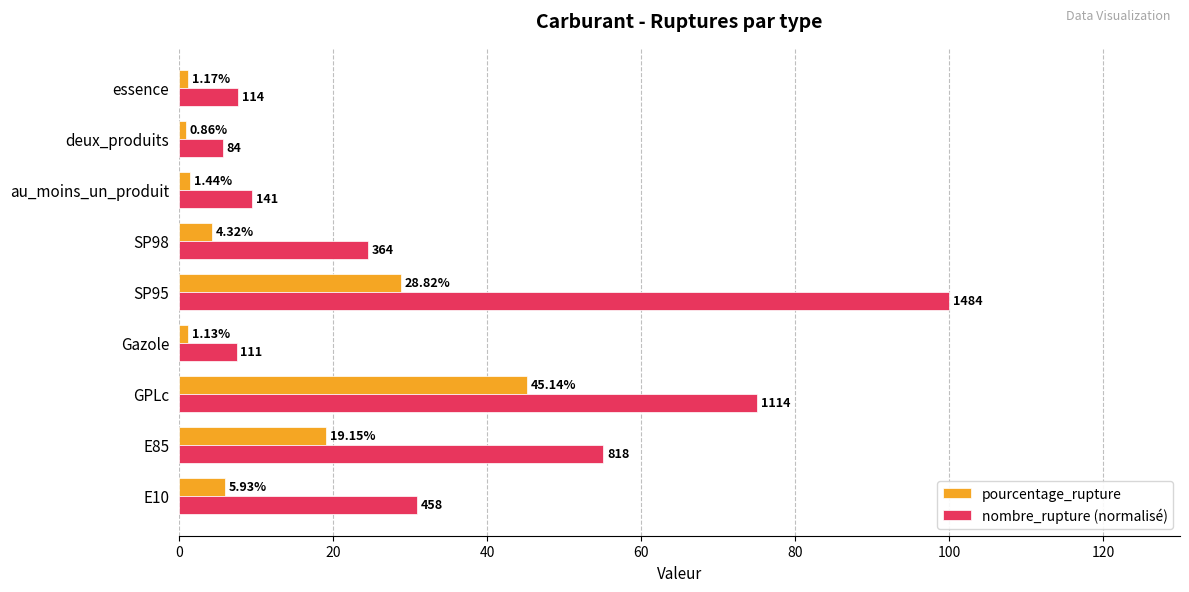

What is the difference between the maximum and minimum values in the nombre_rupture (normalisé) series?

94.3